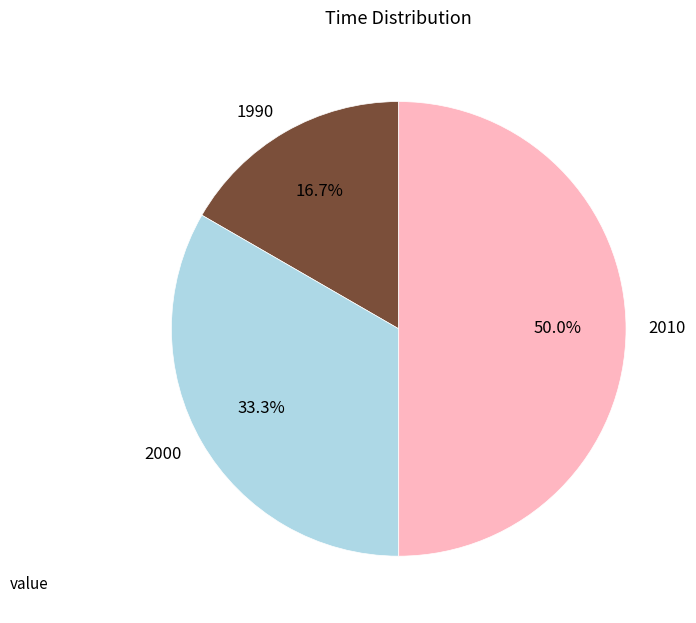

How many slices are in this pie chart?

3